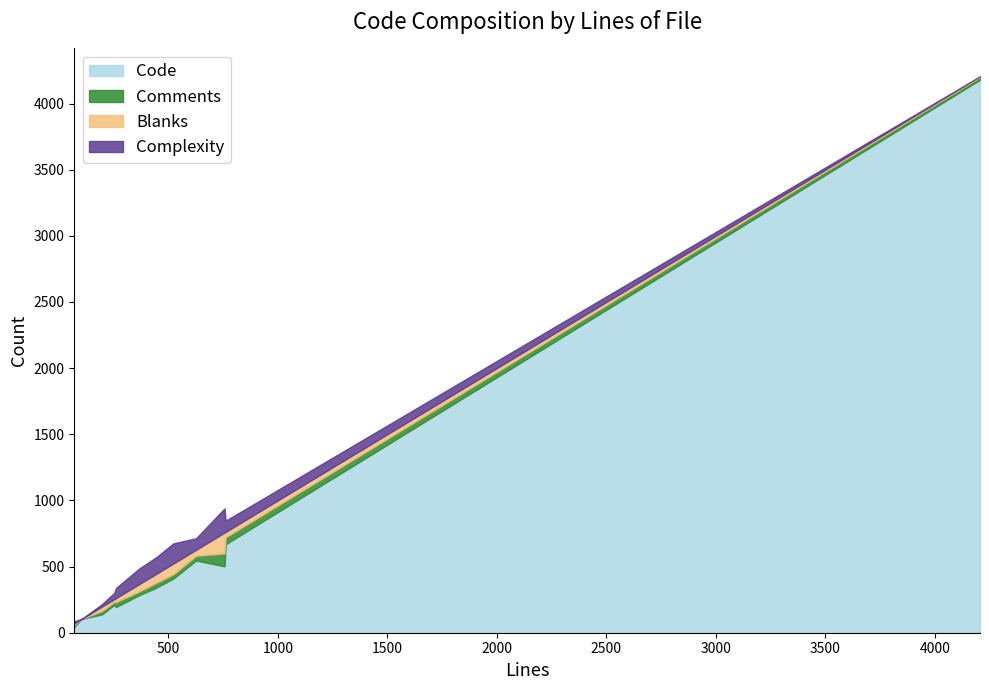

True or false: Complexity and Code intersect in this chart.

False